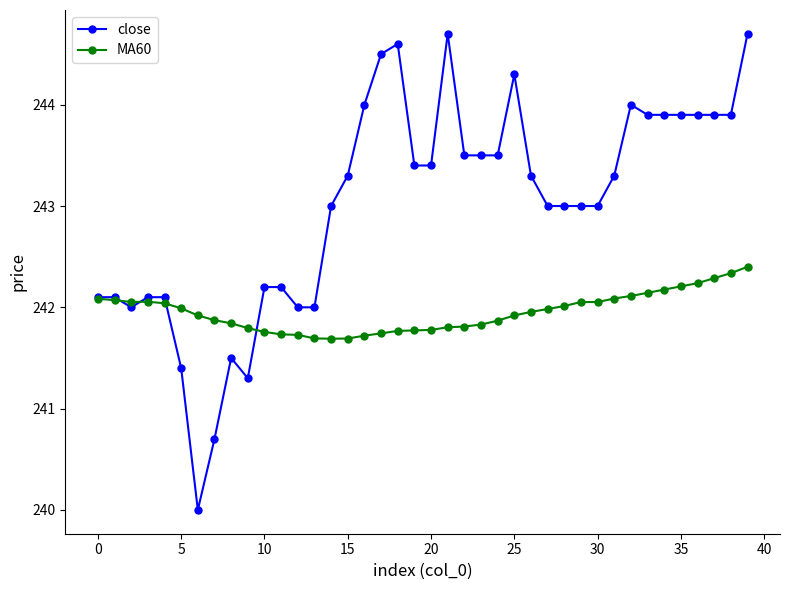

How many lines are shown in the chart?

2